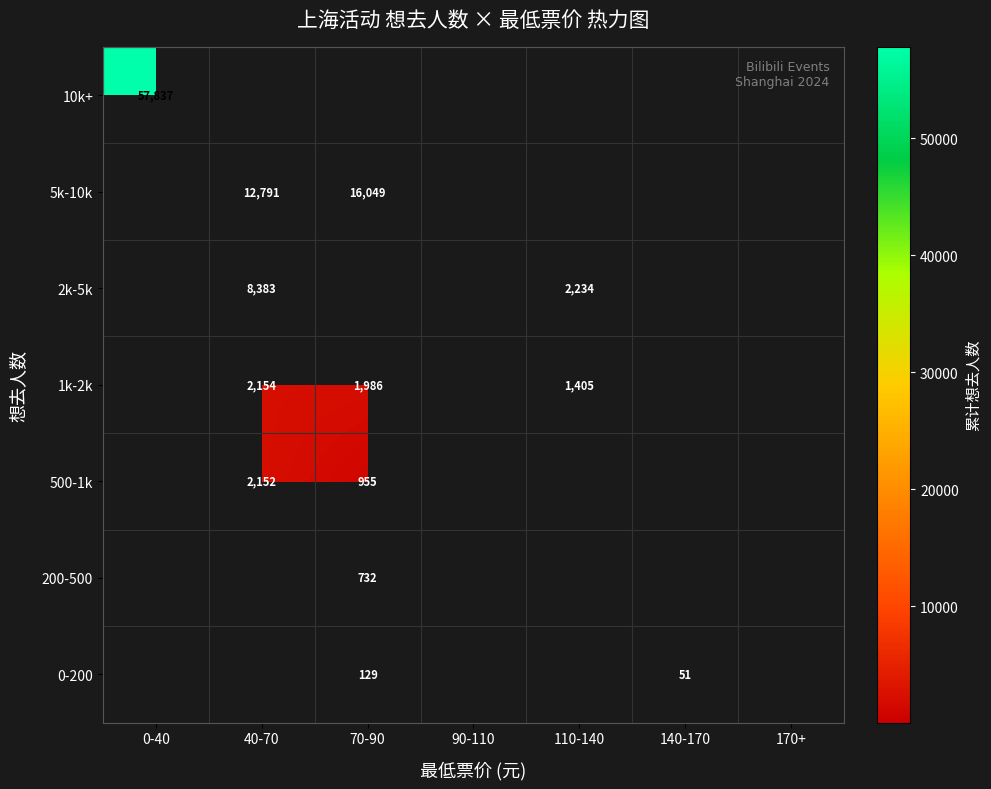

The 10k+ series shows 83380 at 0-40. True or false?

False